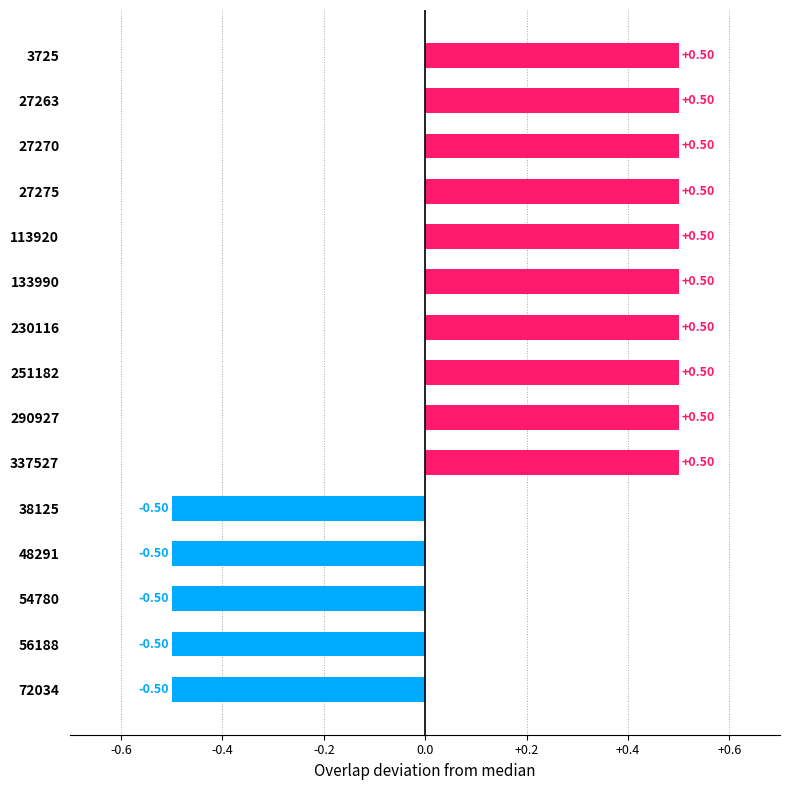

Count the values in the range 0 to 1.

10